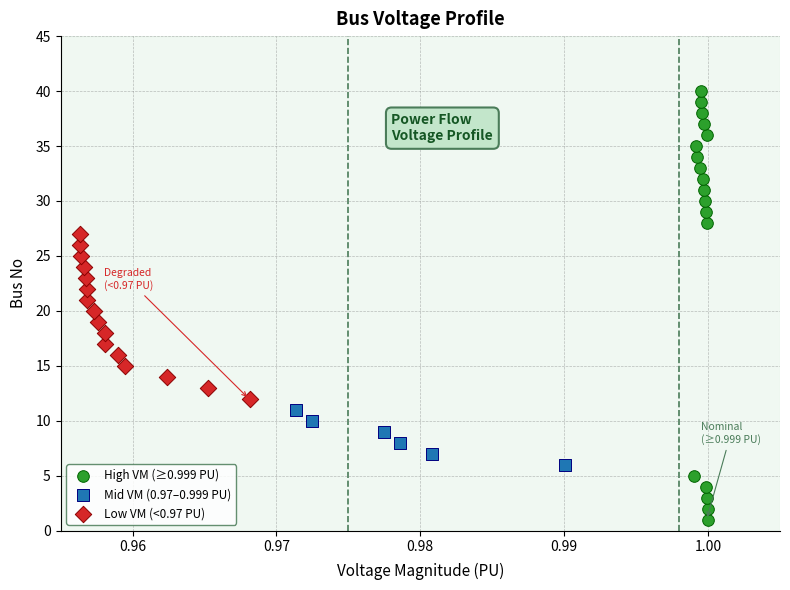

Which series reaches the maximum Y coordinate?

High VM (≥0.999 PU)